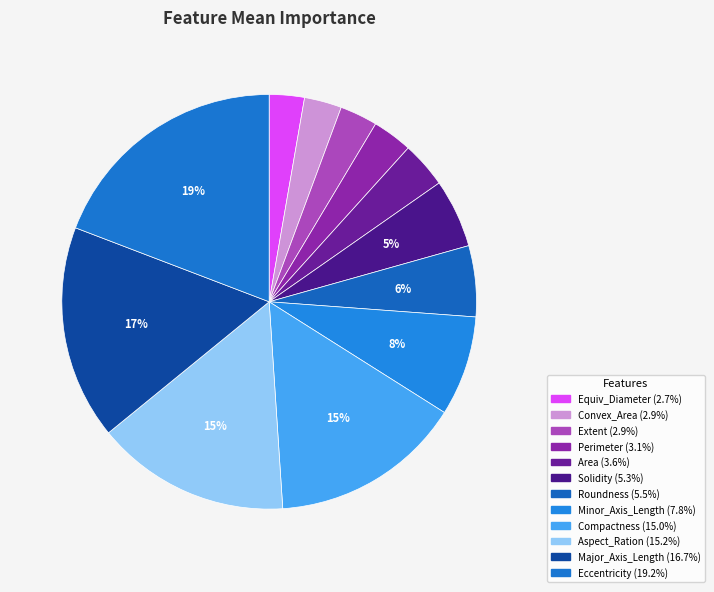

Which has a higher value, Area or Extent?

Area